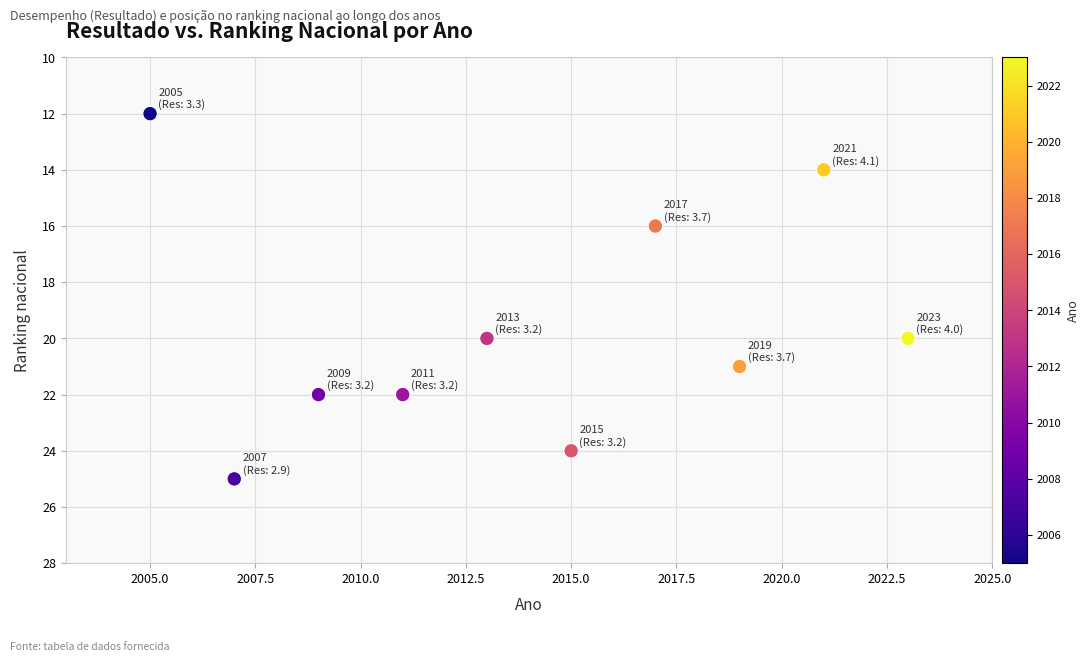

What is the average Y value?

20